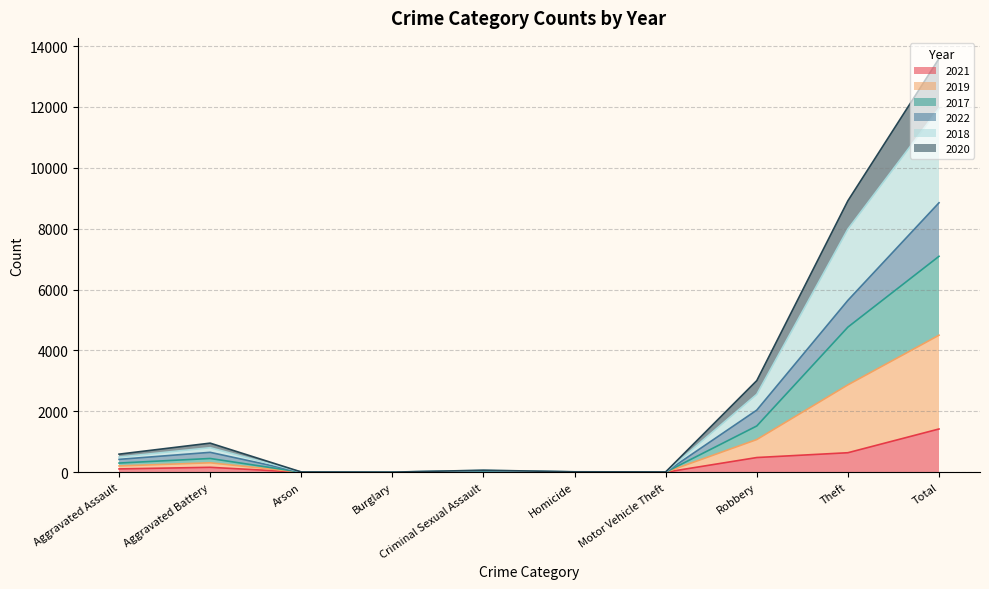

The value of 2021 at Total is 1422. True or false?

True